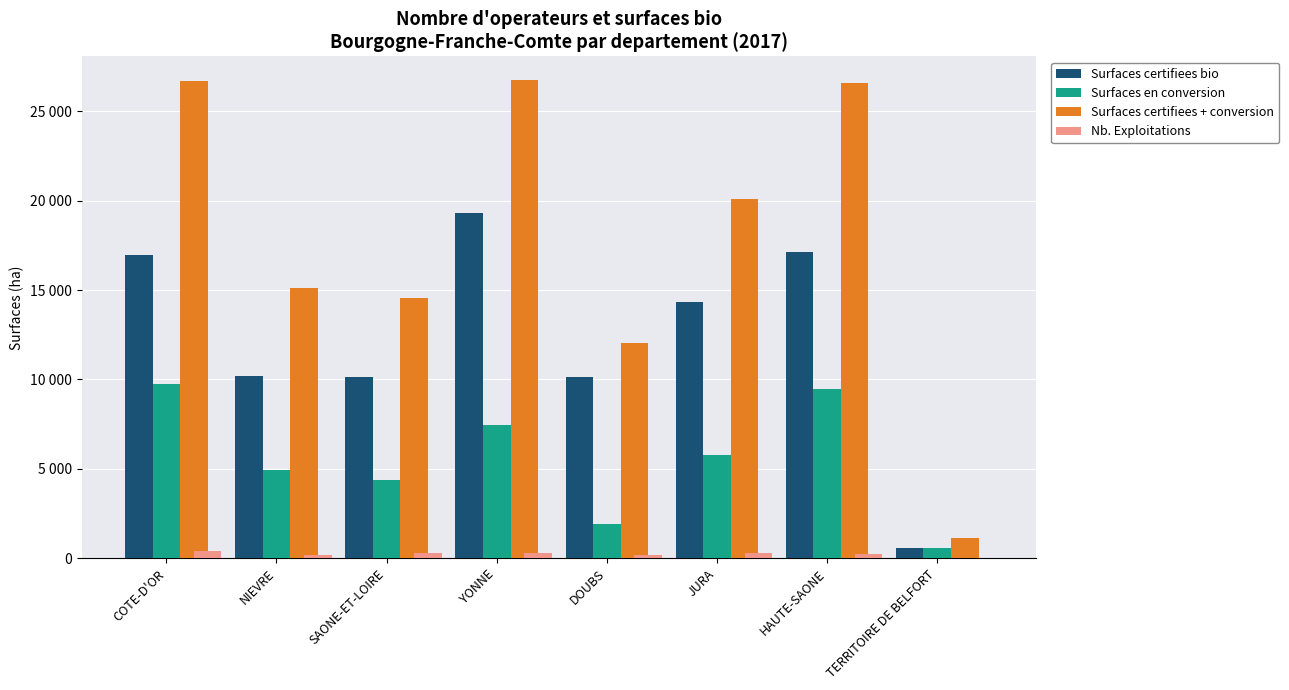

Reading left to right, list all the values displayed in this chart.

Surfaces certifiees bio: COTE-D'OR=16938.1	NIEVRE=10201.4	SAONE-ET-LOIRE=10155.3	YONNE=19283.0	DOUBS=10133.7	JURA=14320.6	HAUTE-SAONE=17099.8	TERRITOIRE DE BELFORT=559.8
Surfaces en conversion: COTE-D'OR=9753.8	NIEVRE=4934.8	SAONE-ET-LOIRE=4395.8	YONNE=7435.5	DOUBS=1897.4	JURA=5770.8	HAUTE-SAONE=9460.7	TERRITOIRE DE BELFORT=593.5
Surfaces certifiees + conversion: COTE-D'OR=26692.0	NIEVRE=15136.1	SAONE-ET-LOIRE=14551.2	YONNE=26718.5	DOUBS=12031.1	JURA=20091.4	HAUTE-SAONE=26560.4	TERRITOIRE DE BELFORT=1153.4
Nb. Exploitations: COTE-D'OR=440.0	NIEVRE=192.0	SAONE-ET-LOIRE=313.0	YONNE=323.0	DOUBS=195.0	JURA=301.0	HAUTE-SAONE=262.0	TERRITOIRE DE BELFORT=21.0